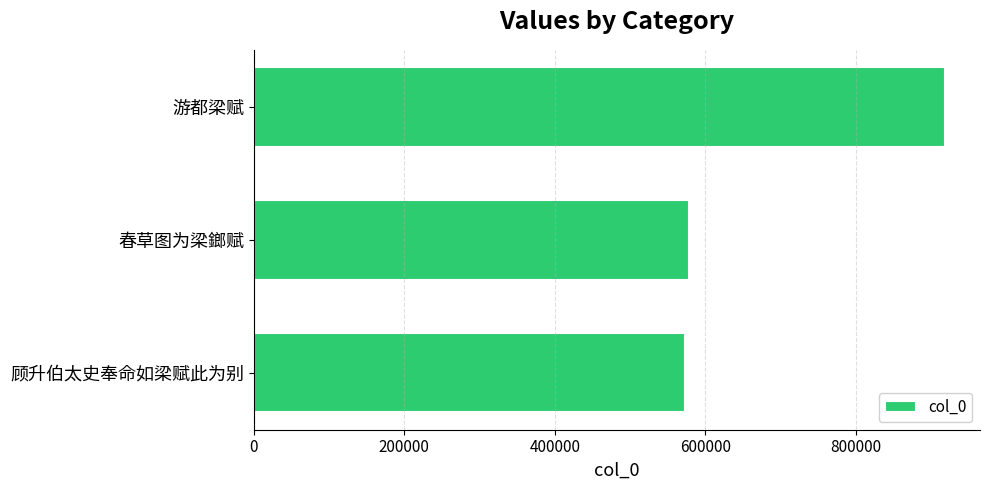

At which label is the value closest to 746137?

春草图为梁鎯赋